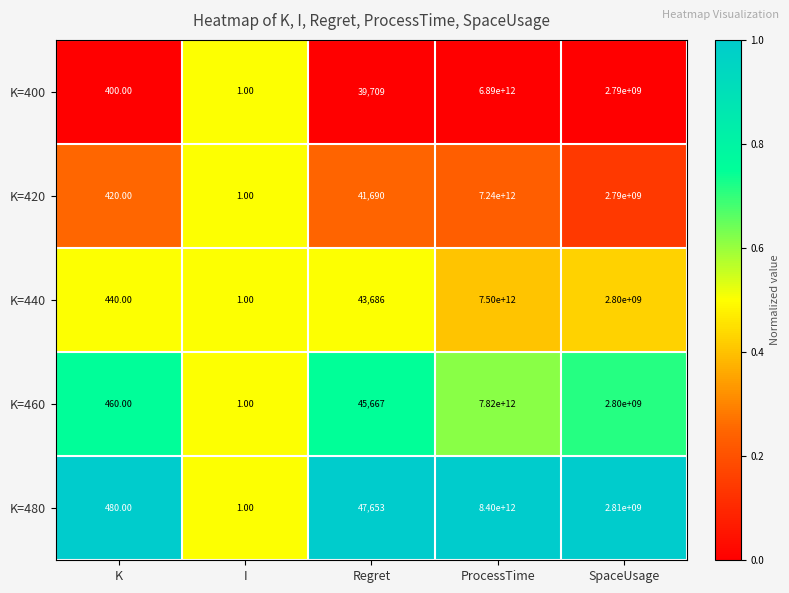

Rank the series by their maximum value, from highest to lowest.

K=480, K=460, K=440, K=420, K=400